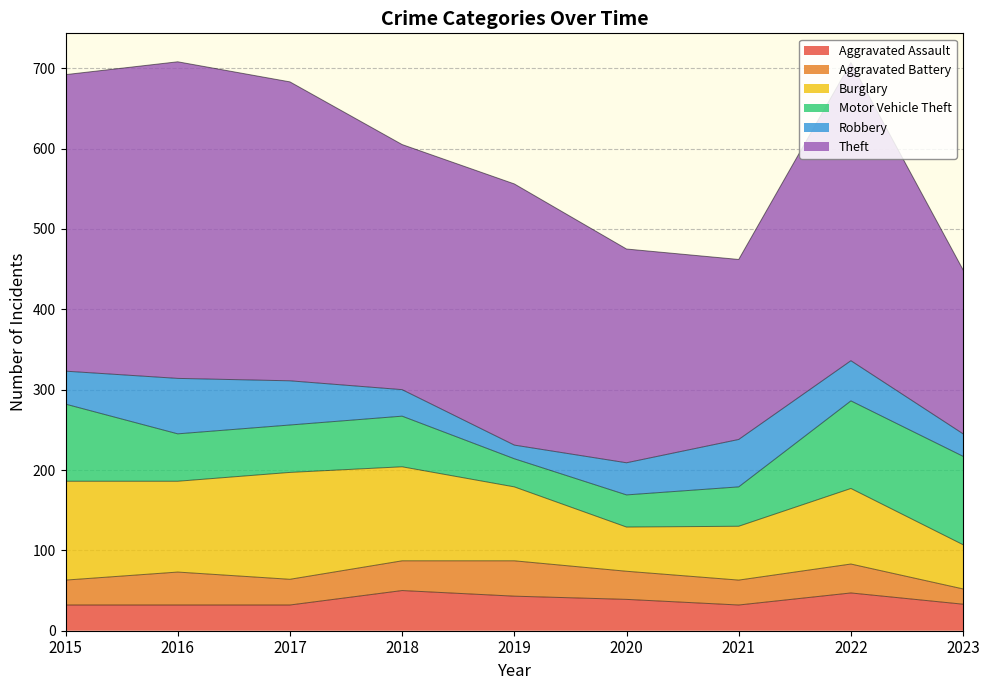

Which series has the largest total across all categories?

Theft